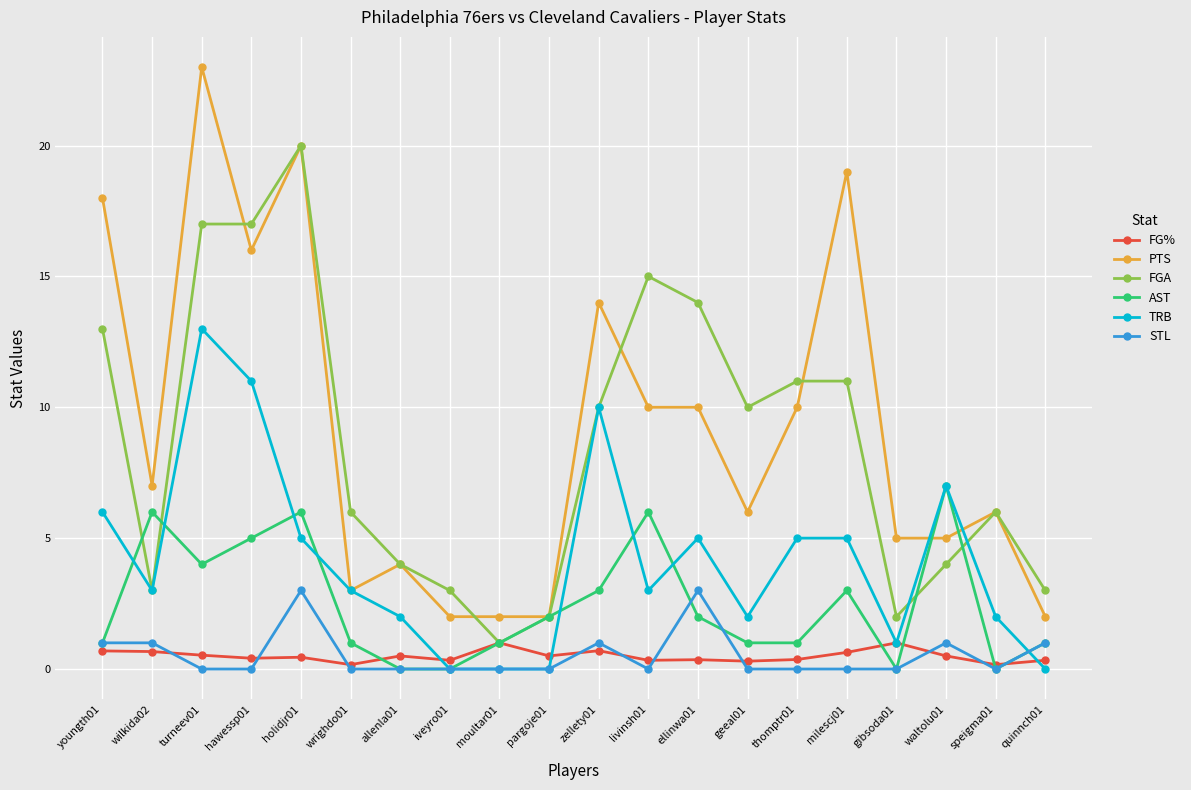

Which series has the largest range (max minus min)?

PTS